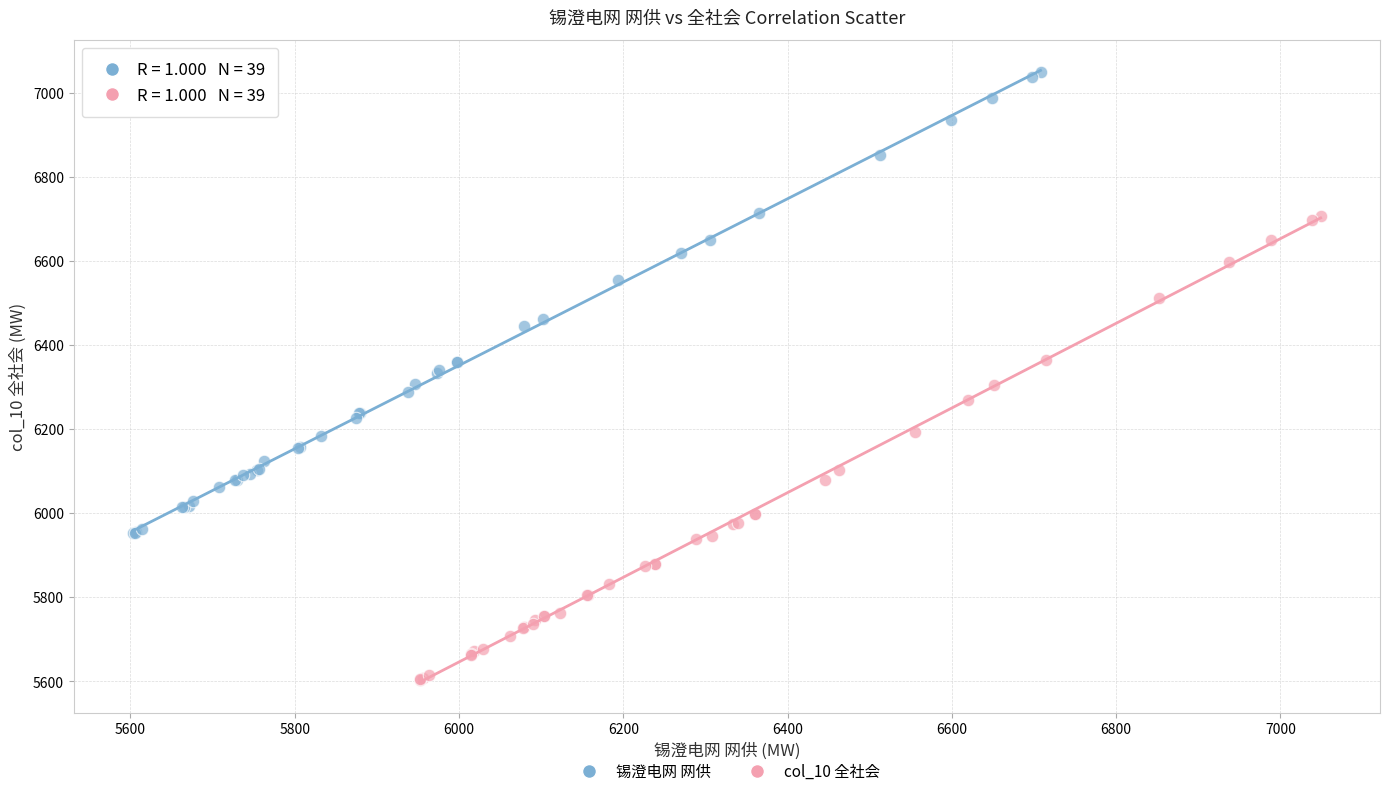

Which series contains the lowest Y value?

col_10 全社会